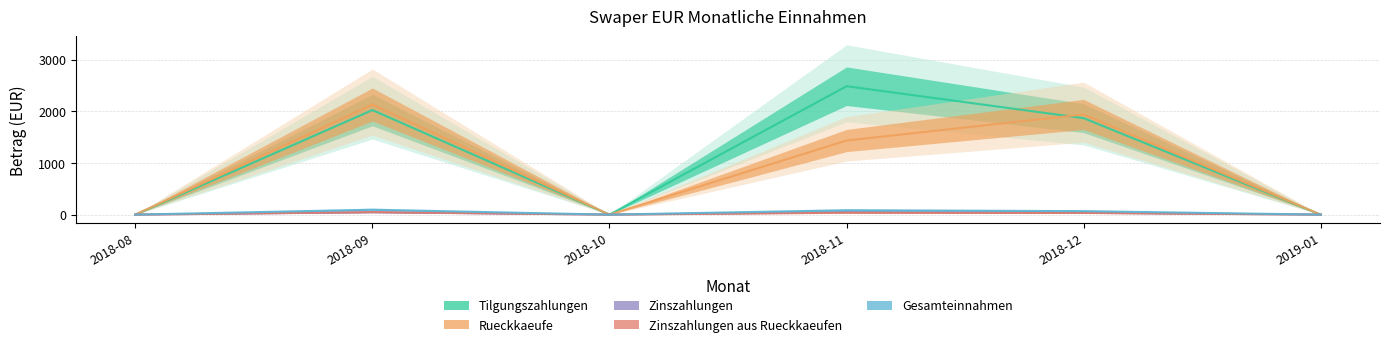

List the labels in order of Rueckkaeufe value, smallest first.

2018-08, 2018-10, 2019-01, 2018-11, 2018-12, 2018-09